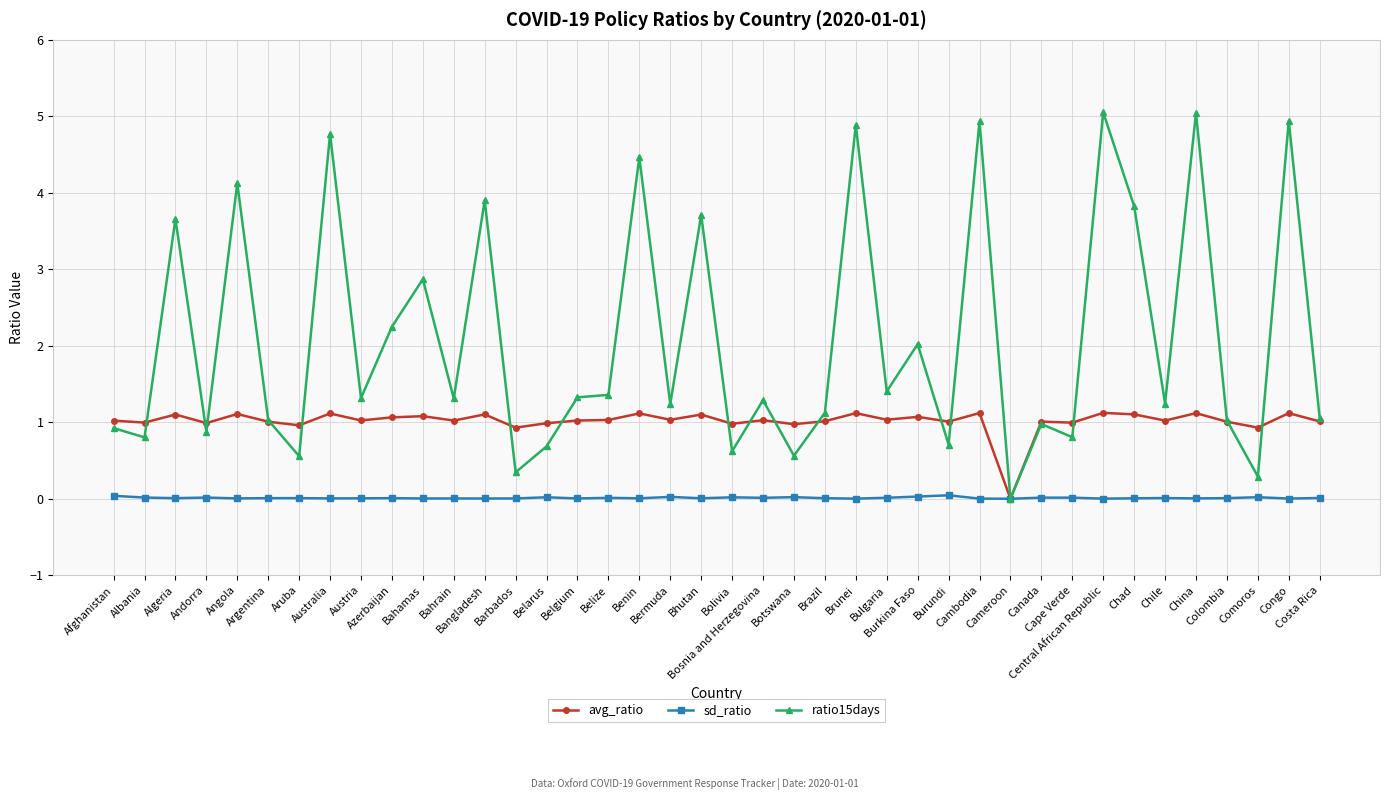

What is the value of the avg_ratio point at the 29th from the left?

1.1